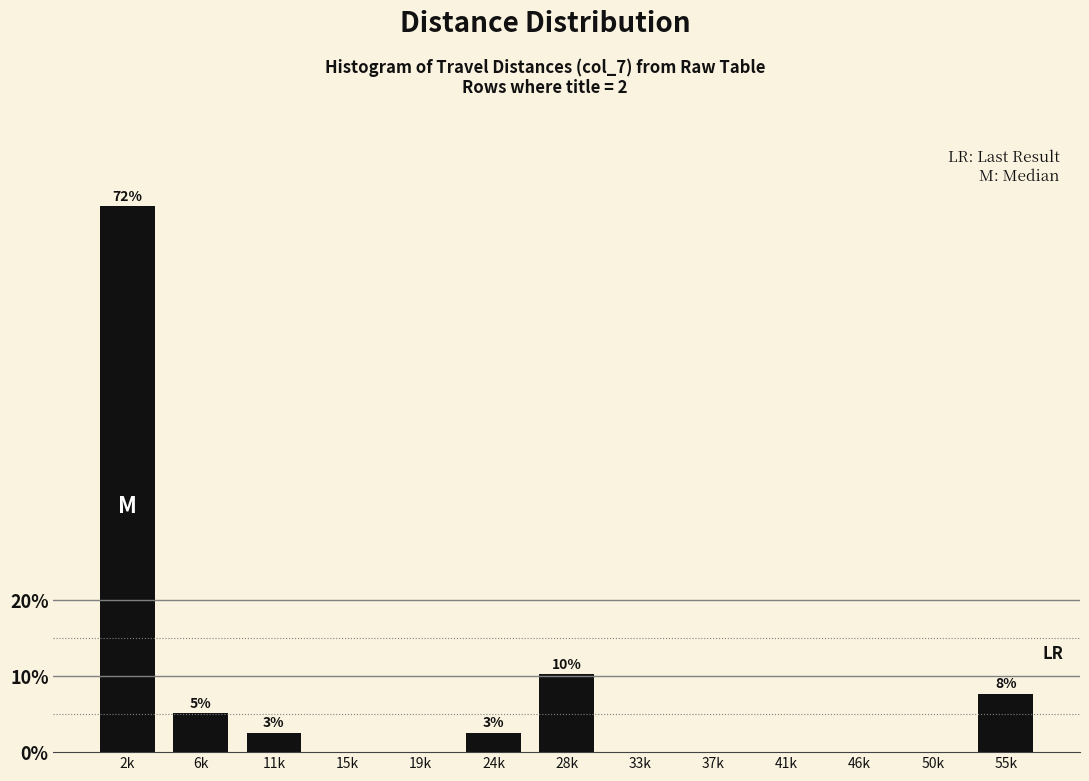

Reading left to right, extract all data points from this chart.

2k=71.8	6k=5.1	11k=2.6	15k=0.0	19k=0.0	24k=2.6	28k=10.3	33k=0.0	37k=0.0	41k=0.0	46k=0.0	50k=0.0	55k=7.7